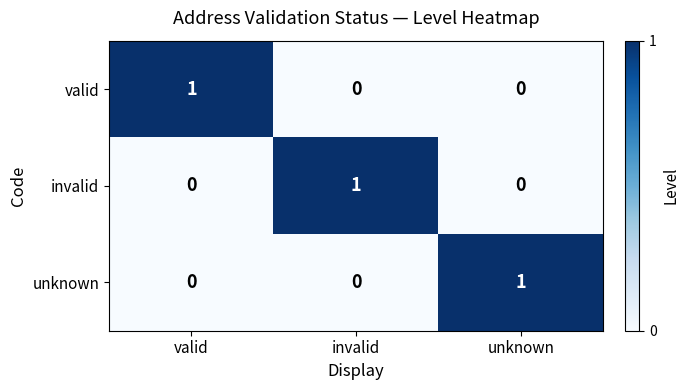

What is the total value across all series at unknown?

1